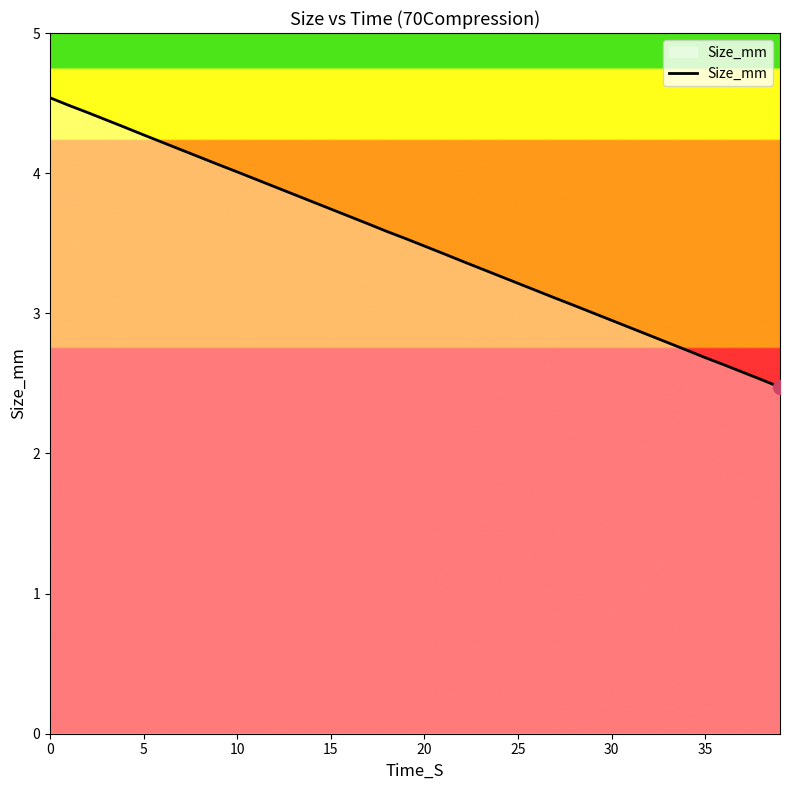

What is the maximum value shown in the chart?

4.5